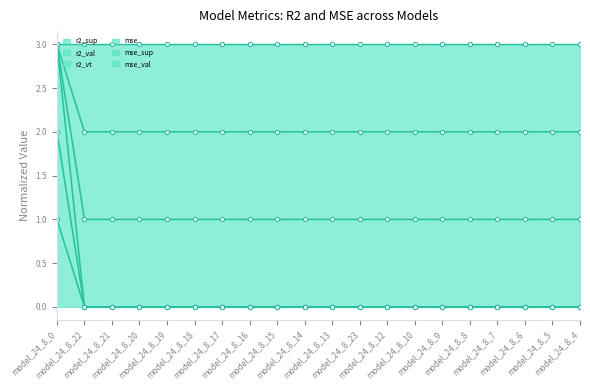

Where is r2_vt nearest to the value 2?

model_24_8_22